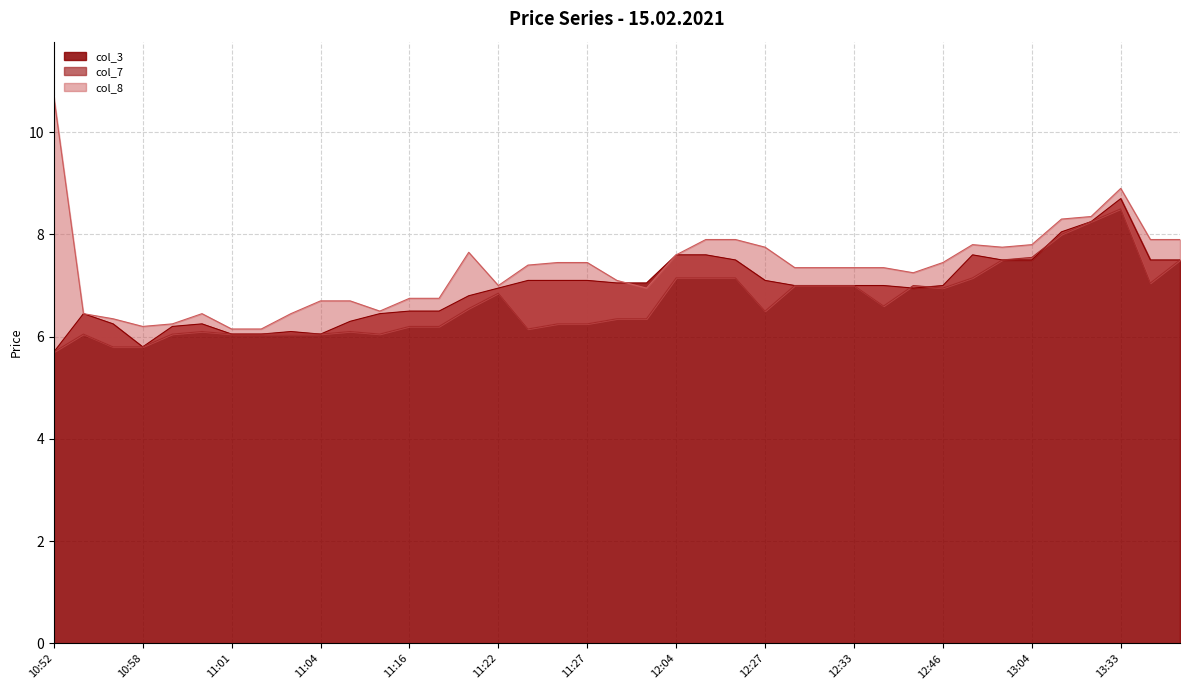

True or false: col_8 has more than 2 points higher than both neighbors.

True